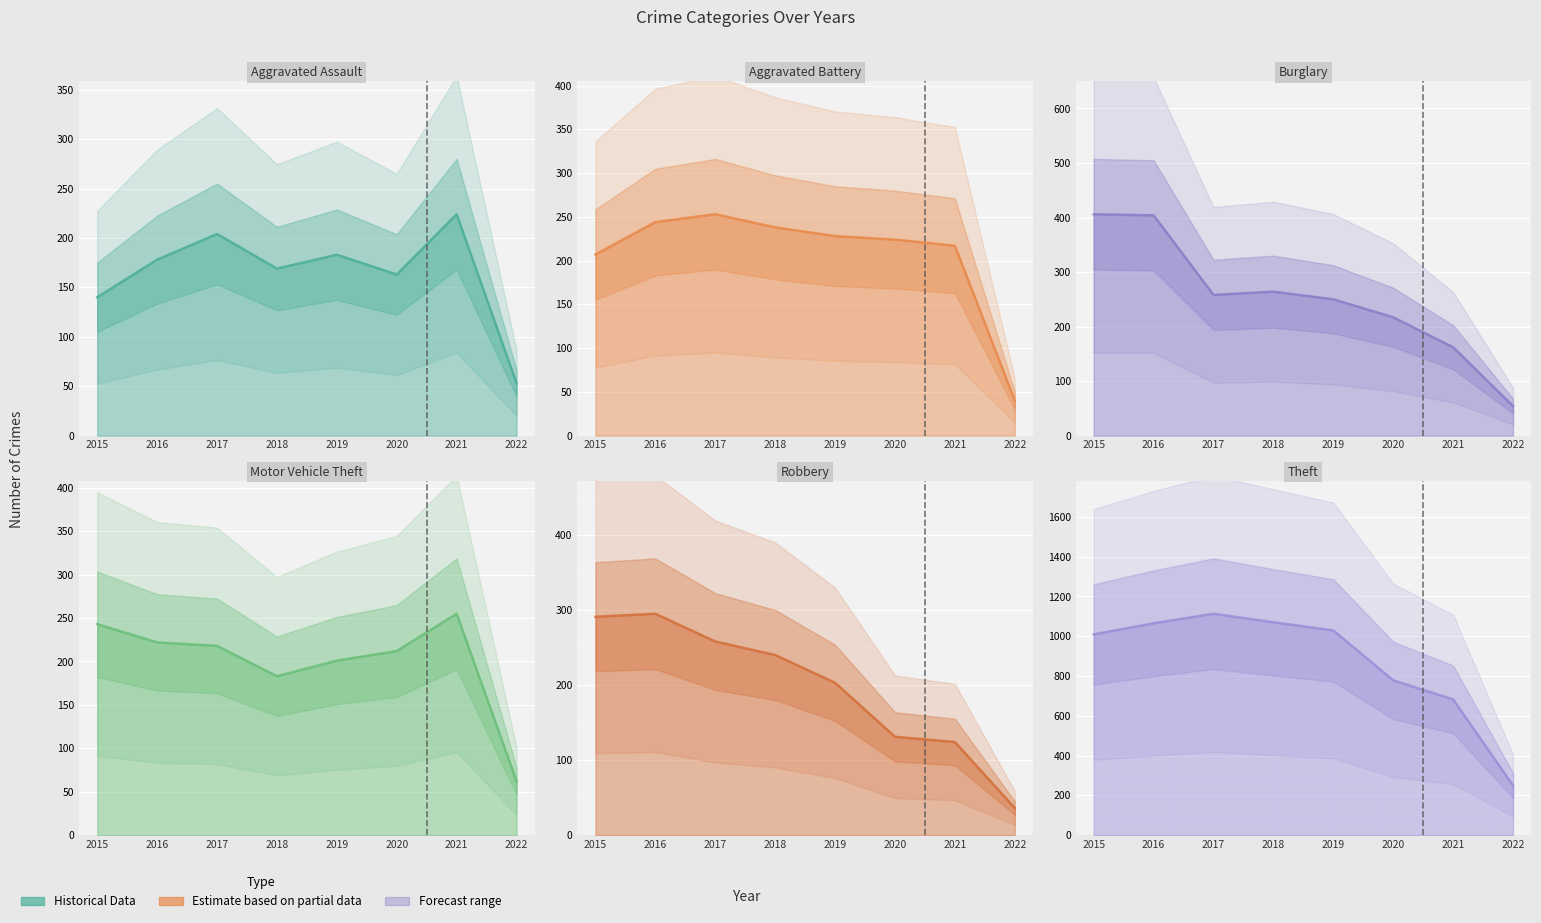

True or false: Aggravated Battery has more than 1 interior local peaks.

False